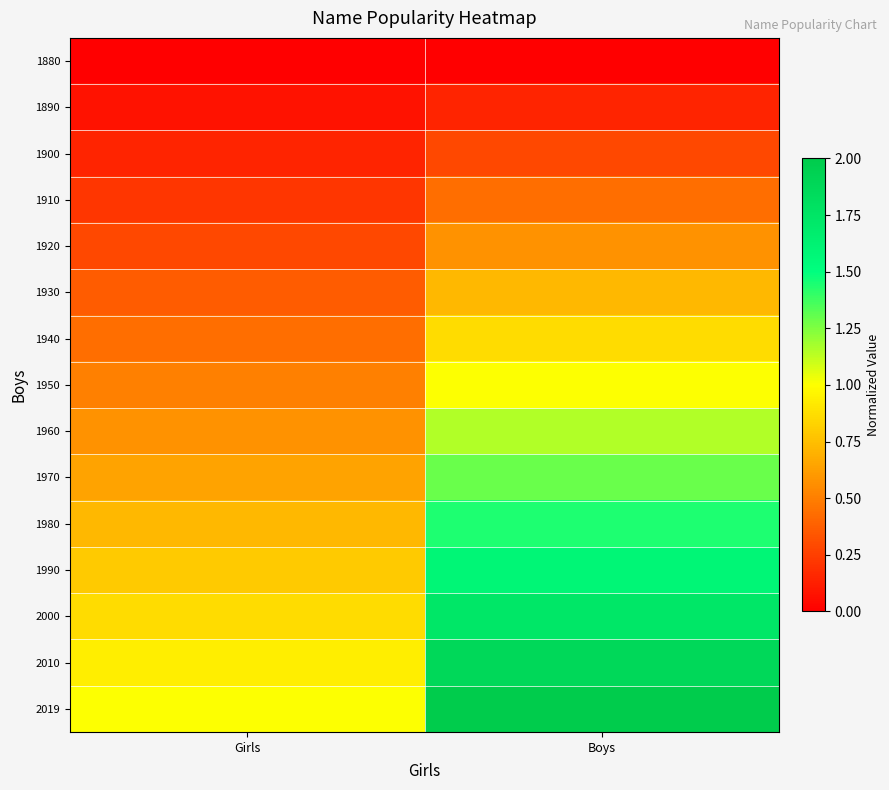

Which has a higher value, Boys or Girls?

Boys